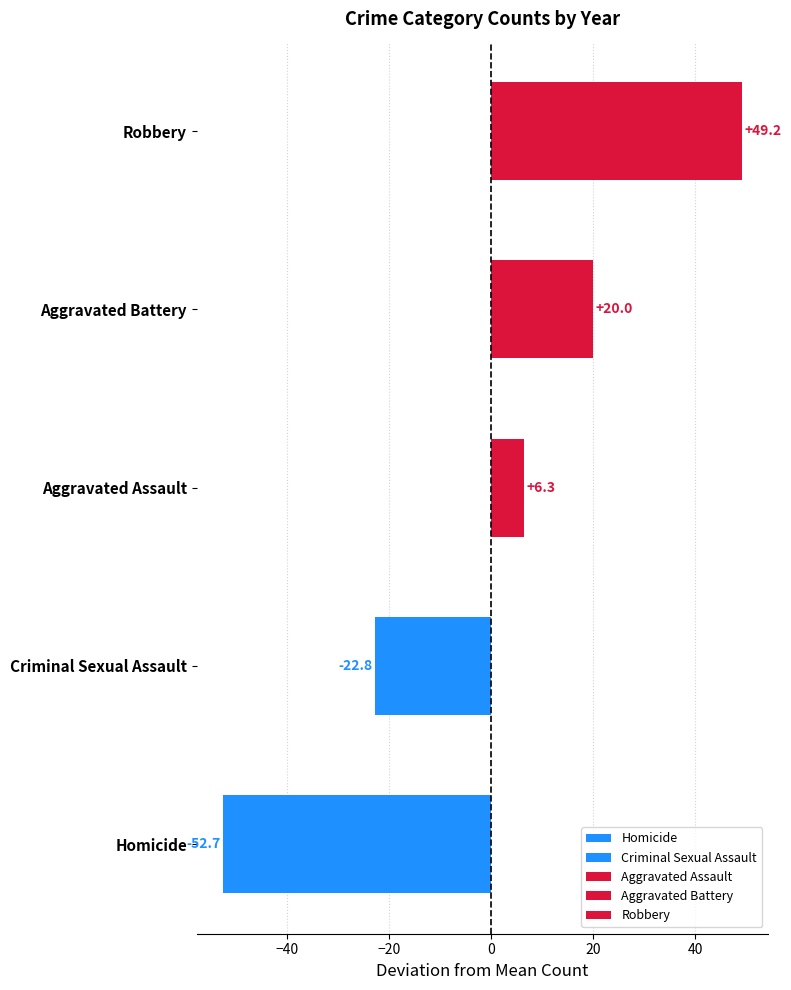

What are all the series names shown in the legend?

Aggravated Assault, Aggravated Battery, Criminal Sexual Assault, Homicide, Robbery